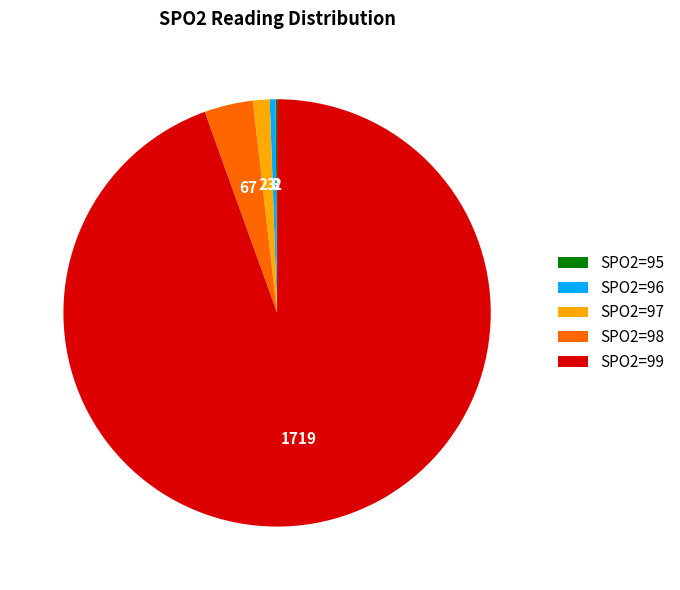

Is the sum of SPO2=96 and SPO2=97 greater than half?

No